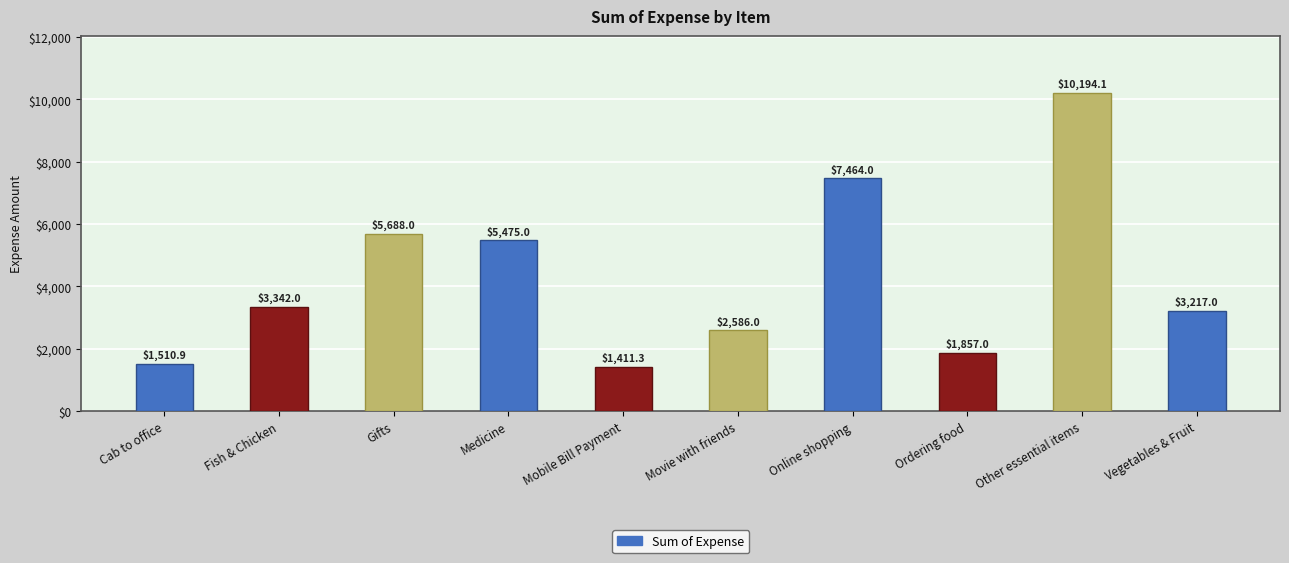

What is the sum of all values?

42745.3